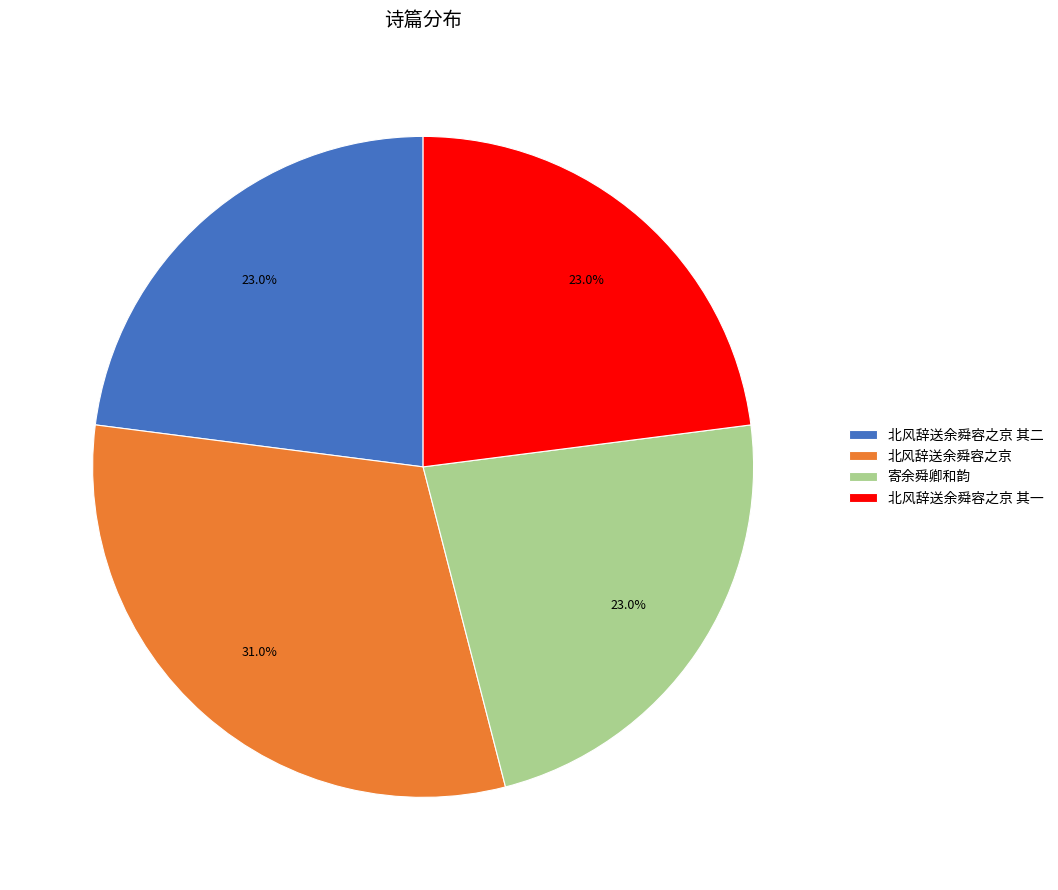

Which has a higher value, 北风辞送余舜容之京 or 北风辞送余舜容之京 其二?

北风辞送余舜容之京